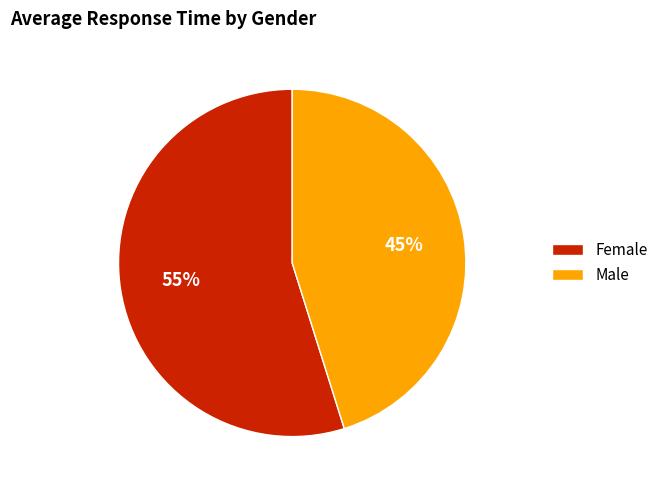

How many segments does this pie chart have?

2